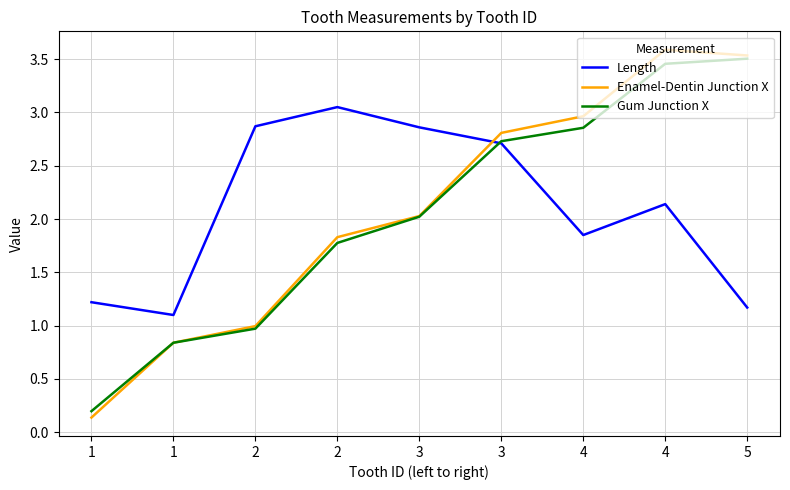

At which category does the chart reach its minimum across all series?

1